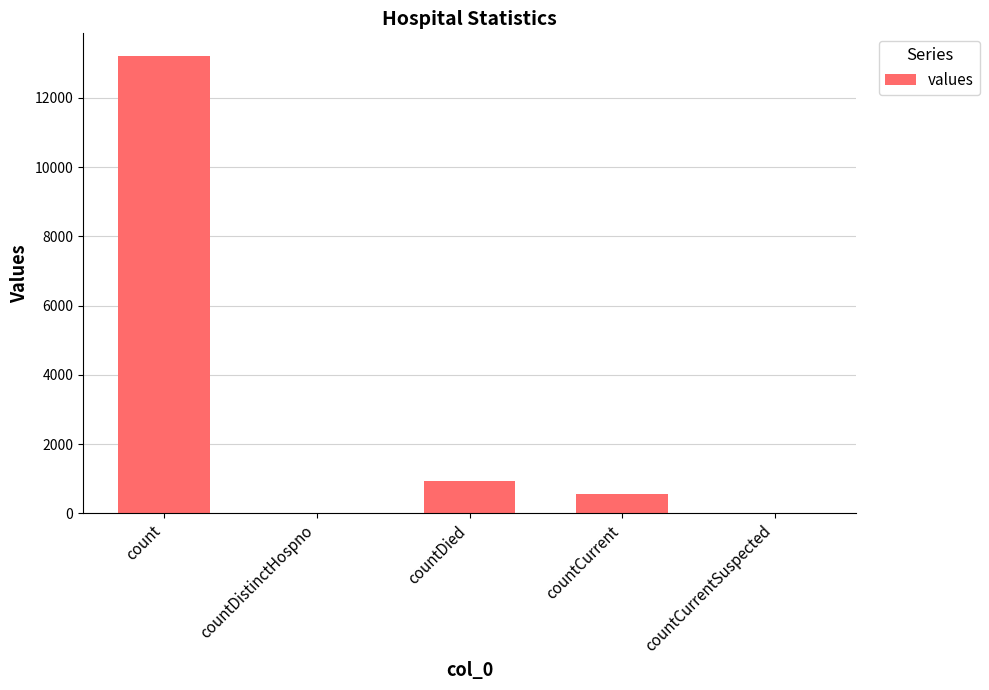

Where does the data first go above 574?

count